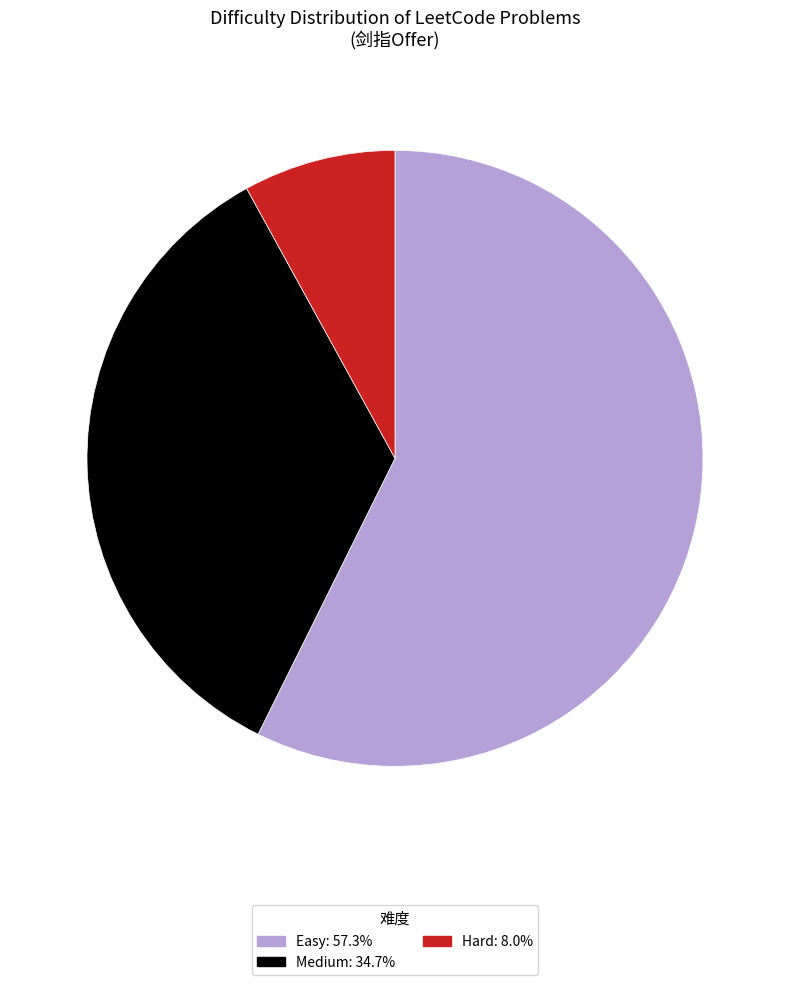

Which slice is the smallest?

Hard